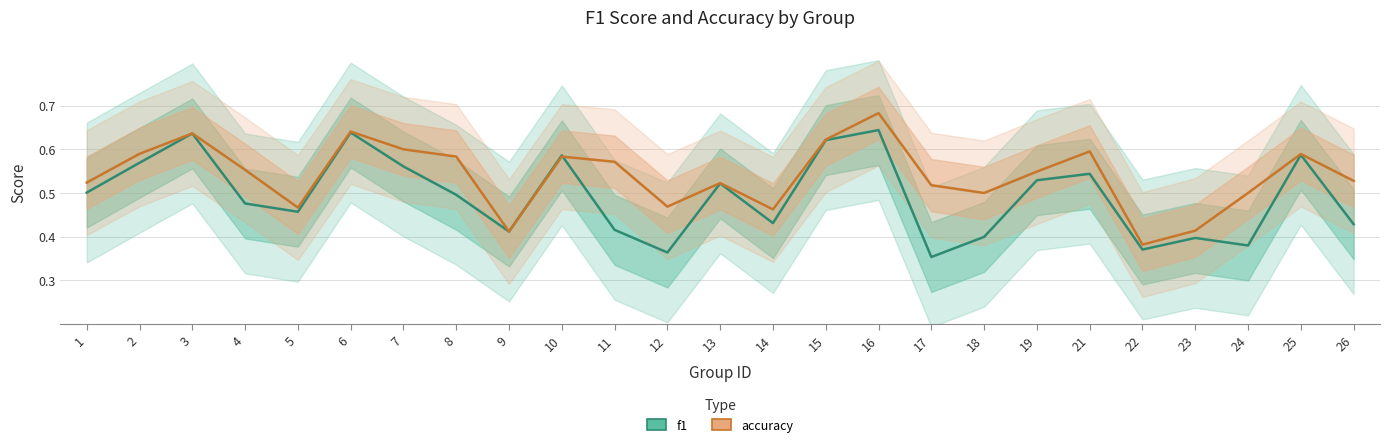

Is it true that accuracy equals 0.7 at 16?

True